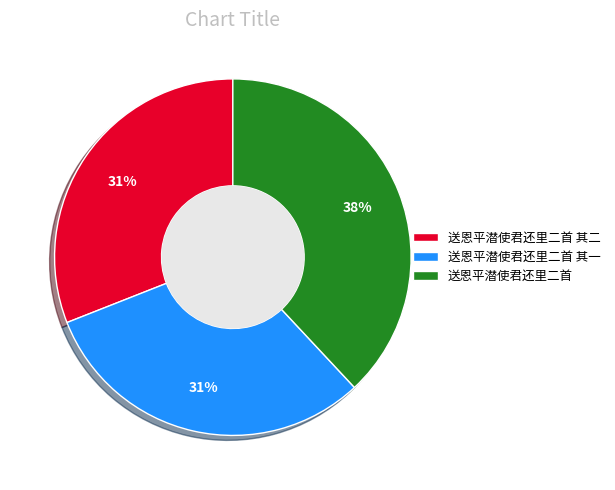

Does 送恩平潜使君还里二首 represent more than half of the total?

No